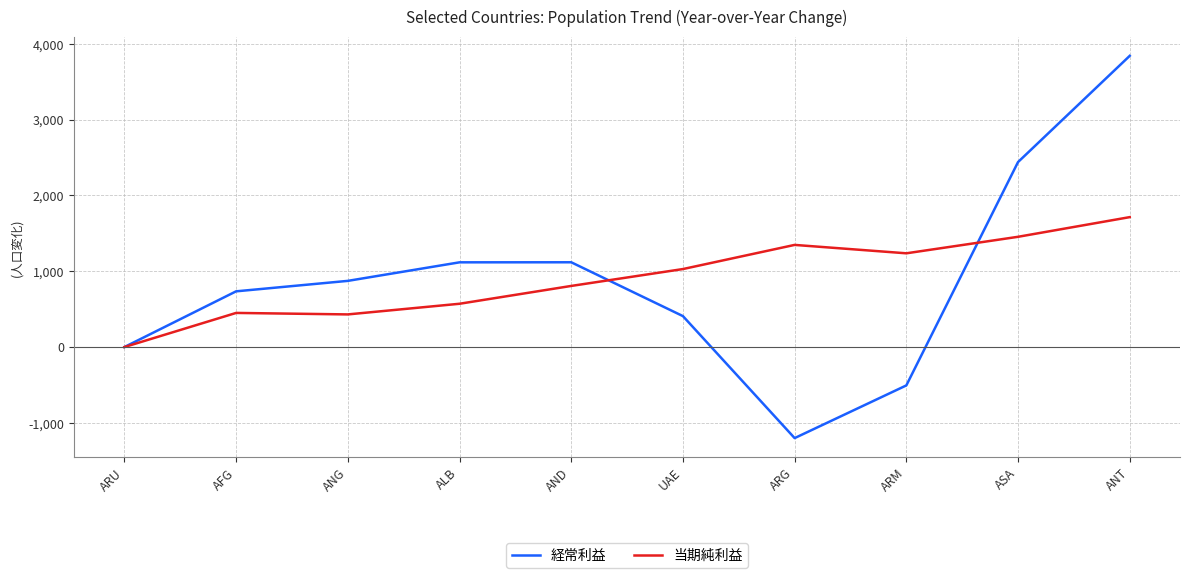

After their last crossing, which series has the higher values: 当期純利益 or 経常利益?

経常利益